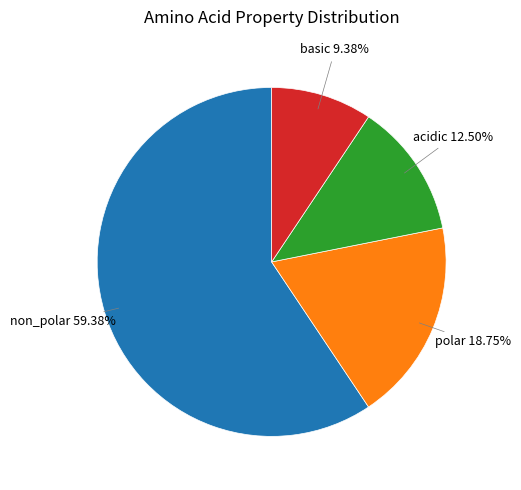

Is there any slice that represents more than half of the pie?

Yes